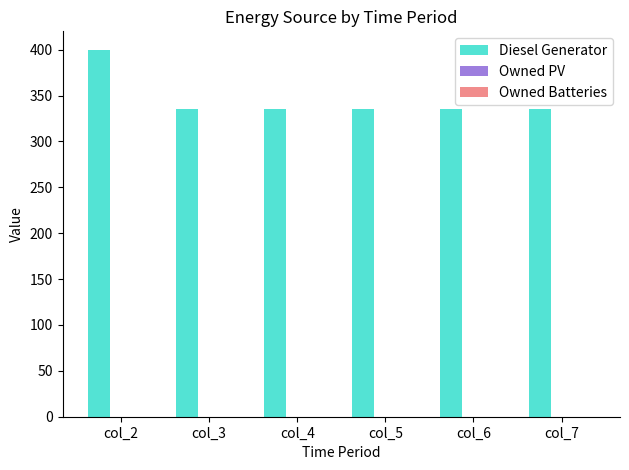

Is it true that the value at col_7 is 335.0?

True